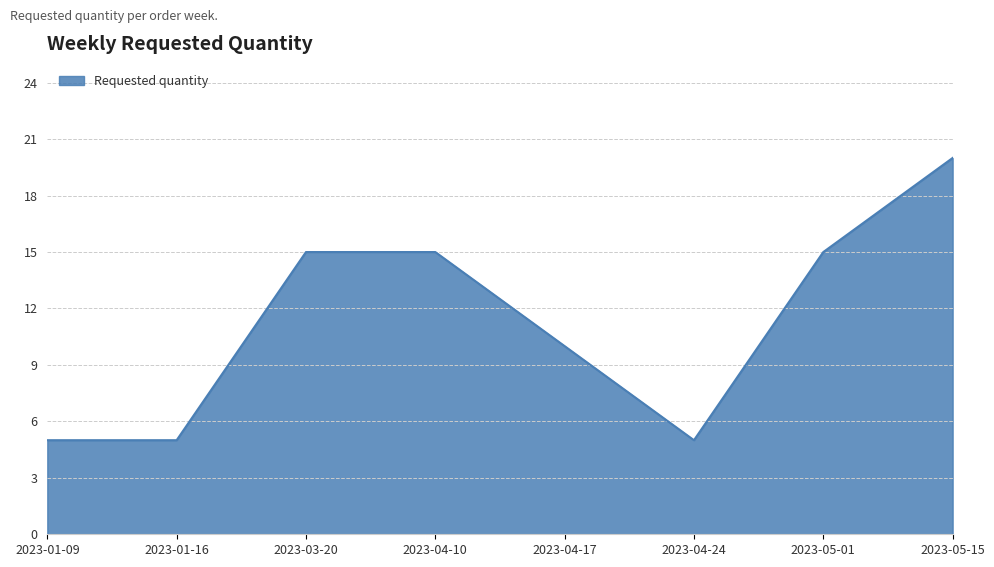

What is the change in value from 2023-04-24 to 2023-05-15?

+15